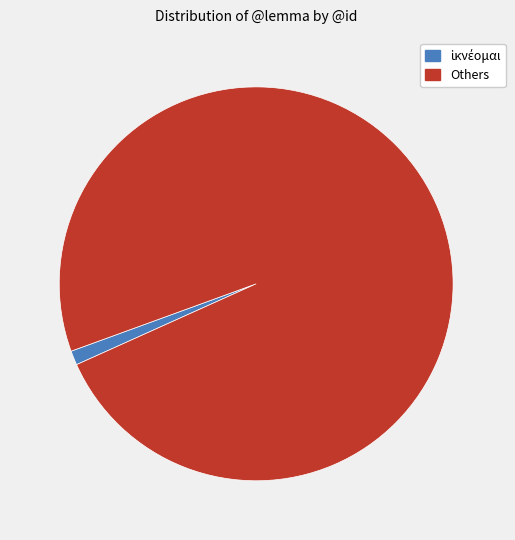

Is there a majority slice in this chart?

Yes